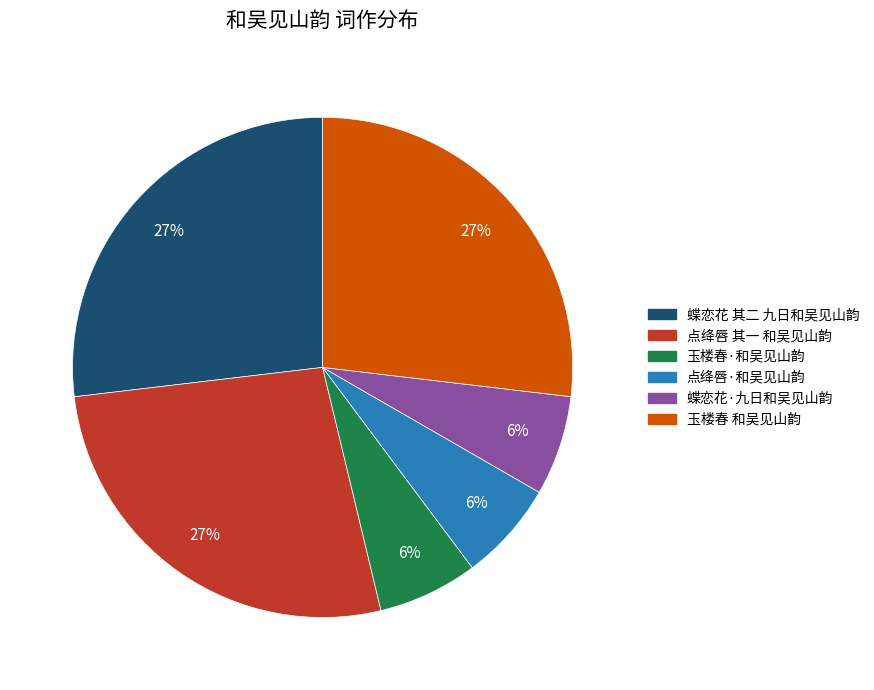

Does 玉楼春 和吴见山韵 represent more than half of the total?

No